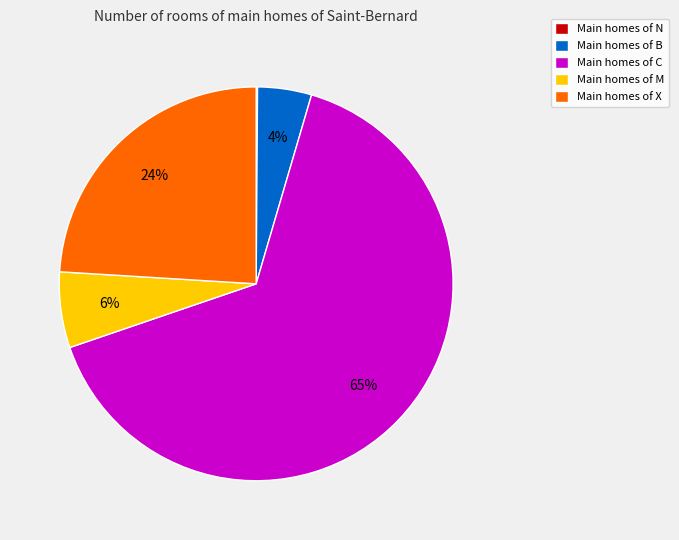

Does any single category account for the majority?

Yes